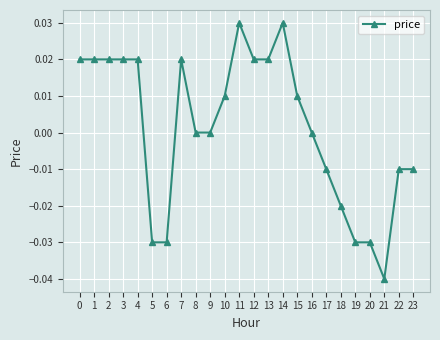

Which has a higher value, 9 or 18?

9